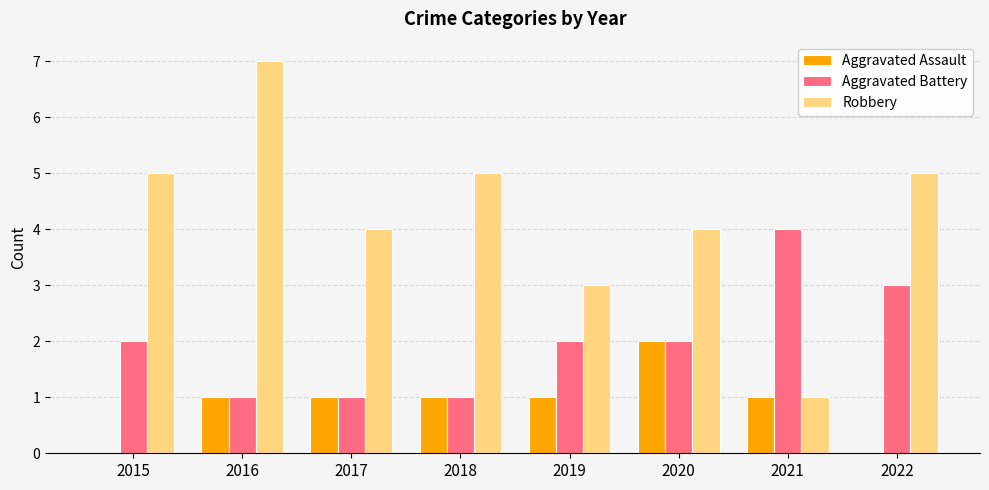

The value of Aggravated Assault at 2017 is 1. True or false?

True